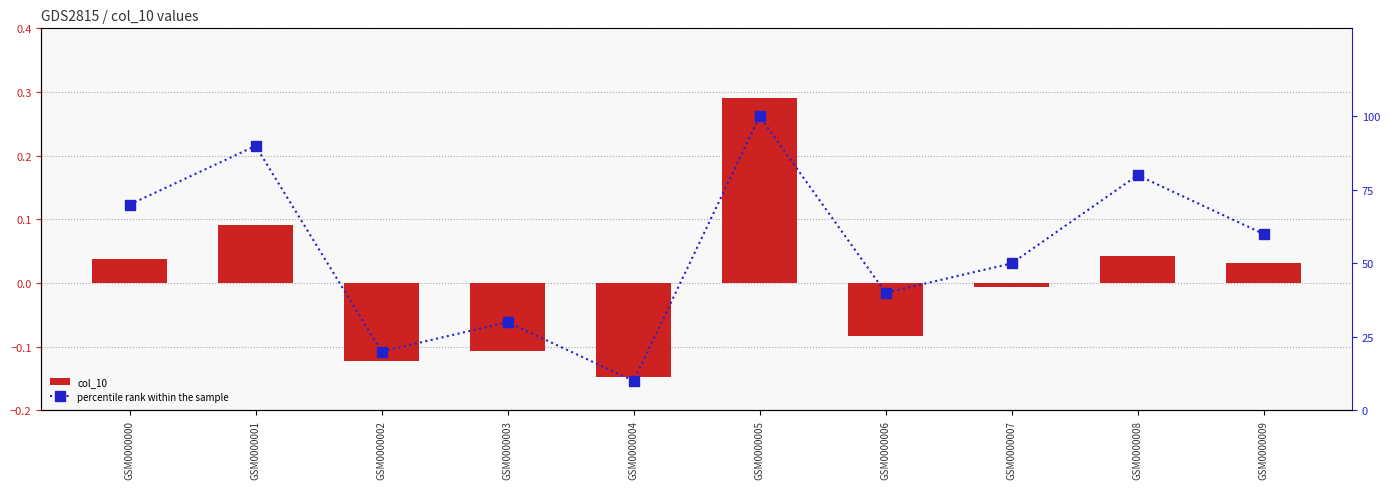

What is the highest value of the col_10 series?

0.3